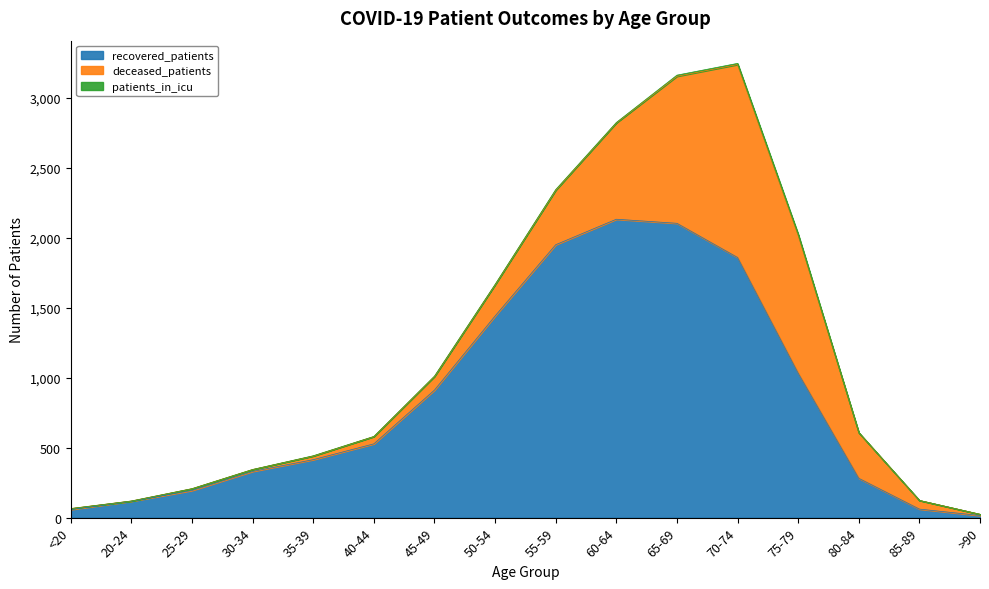

Reading left to right, extract all data points from this chart.

recovered_patients: <20=58	20-24=117	25-29=194	30-34=330	35-39=414	40-44=527	45-49=911	50-54=1440	55-59=1949	60-64=2131	65-69=2102	70-74=1858	75-79=1032	80-84=281	85-89=61	>90=15
deceased_patients: <20=7	20-24=2	25-29=13	30-34=14	35-39=26	40-44=52	45-49=97	50-54=223	55-59=389	60-64=688	65-69=1050	70-74=1378	75-79=985	80-84=326	85-89=62	>90=9
patients_in_icu: <20=0	20-24=0	25-29=0	30-34=0	35-39=2	40-44=1	45-49=3	50-54=3	55-59=5	60-64=3	65-69=8	70-74=8	75-79=8	80-84=0	85-89=0	>90=0